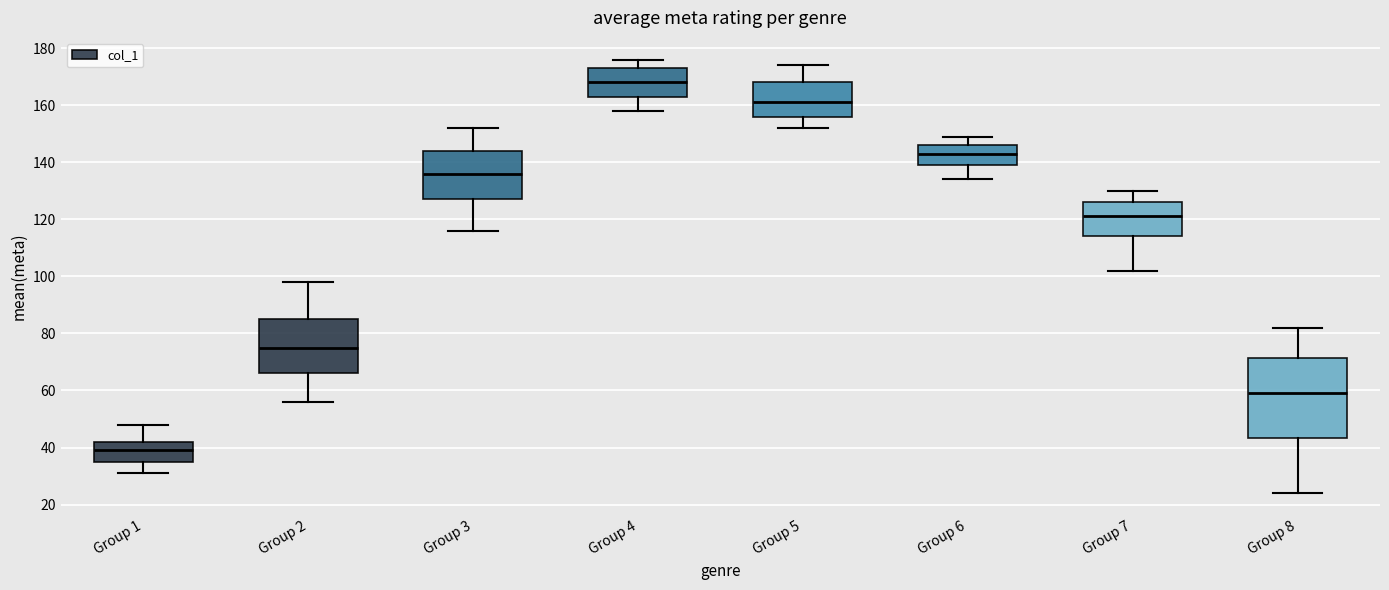

Which box has the lowest median line?

Group 1